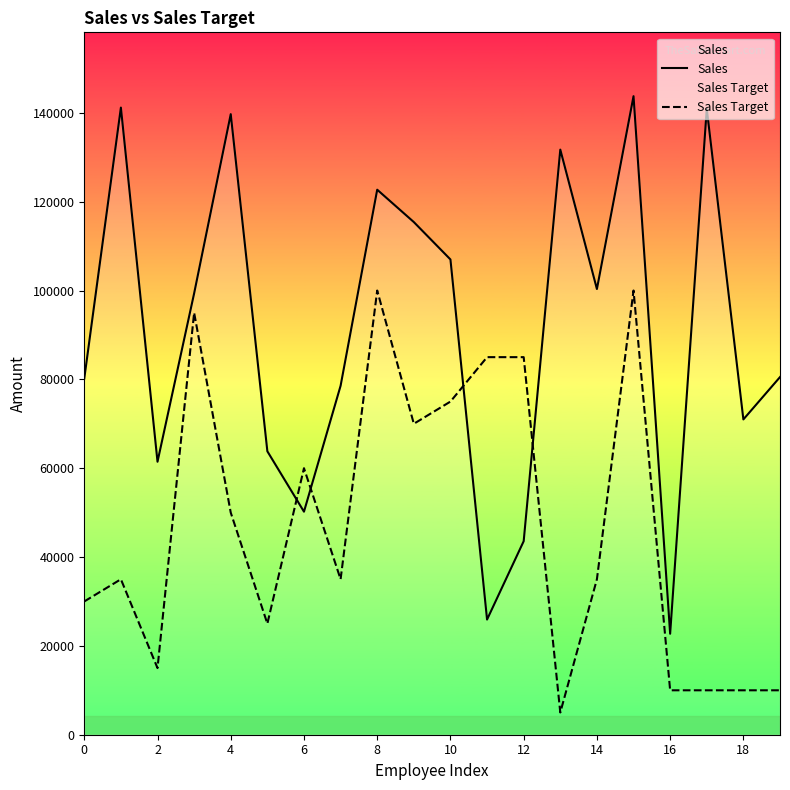

How many data points in Sales Target are less than 35000?

8